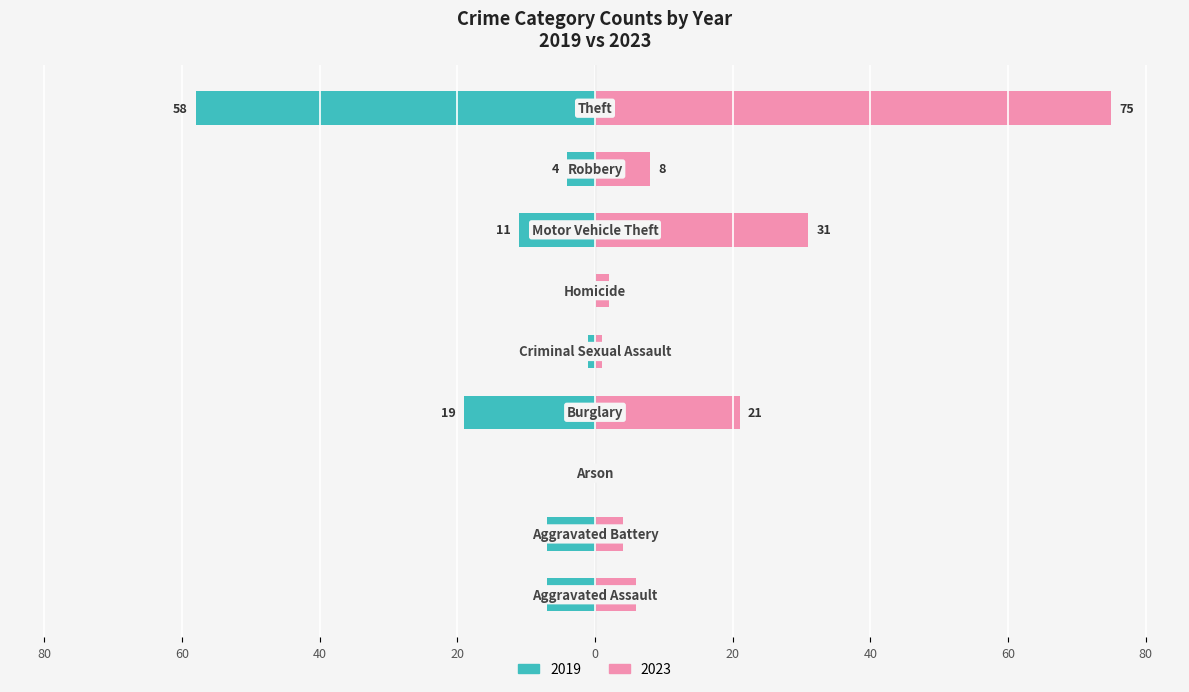

What is the average value of the 2019 series?

-12